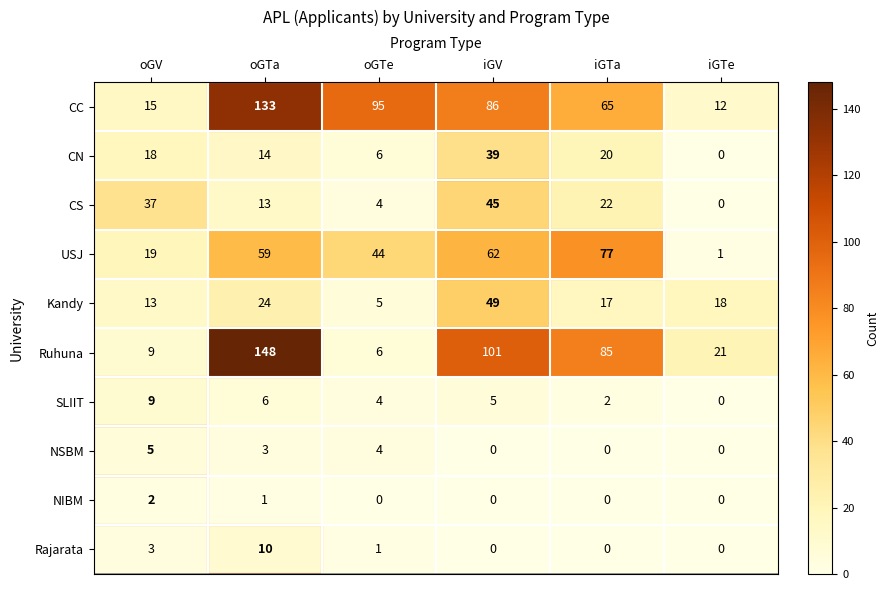

What is the spread (max minus min) of values at iGV?

101